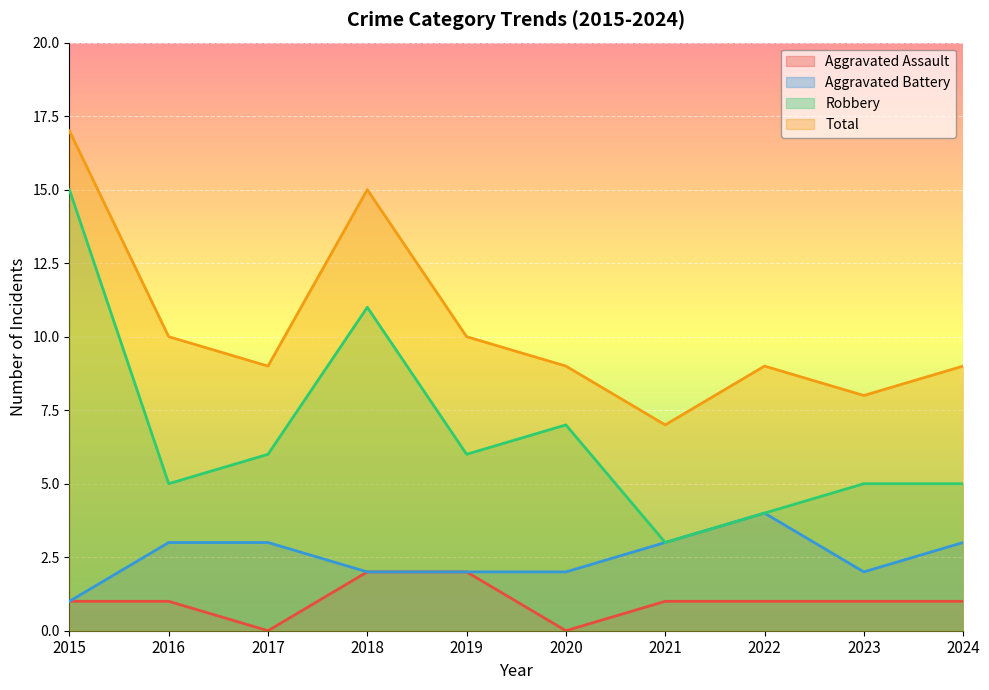

How many data points in Total are less than 9?

2